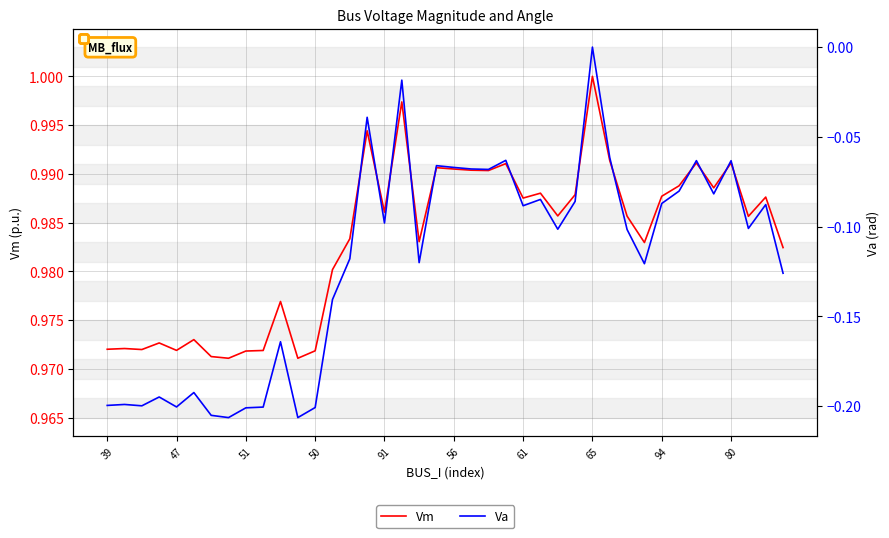

How many lines are shown in the chart?

2